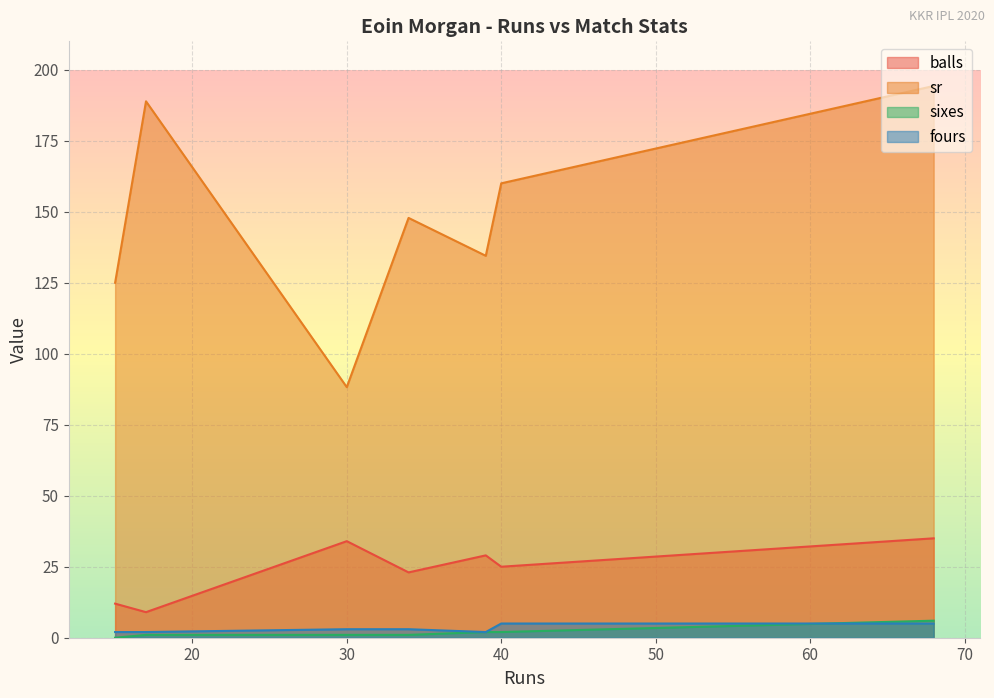

Is it true that balls equals 14.3 at 17?

False